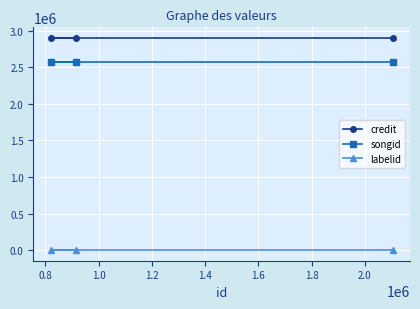

Reading right to left, what are all the values shown in this chart?

credit: 2902230	2902230	2902230
songid: 2575950	2575950	2575950
labelid: -1	-1	-1